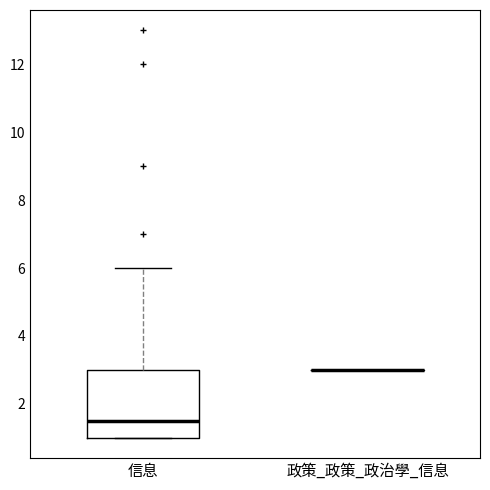

Where is the lower edge of the box for 信息 on the y-axis? The values are not printed on the chart, so give them approximately, as read against the axis.

1.0